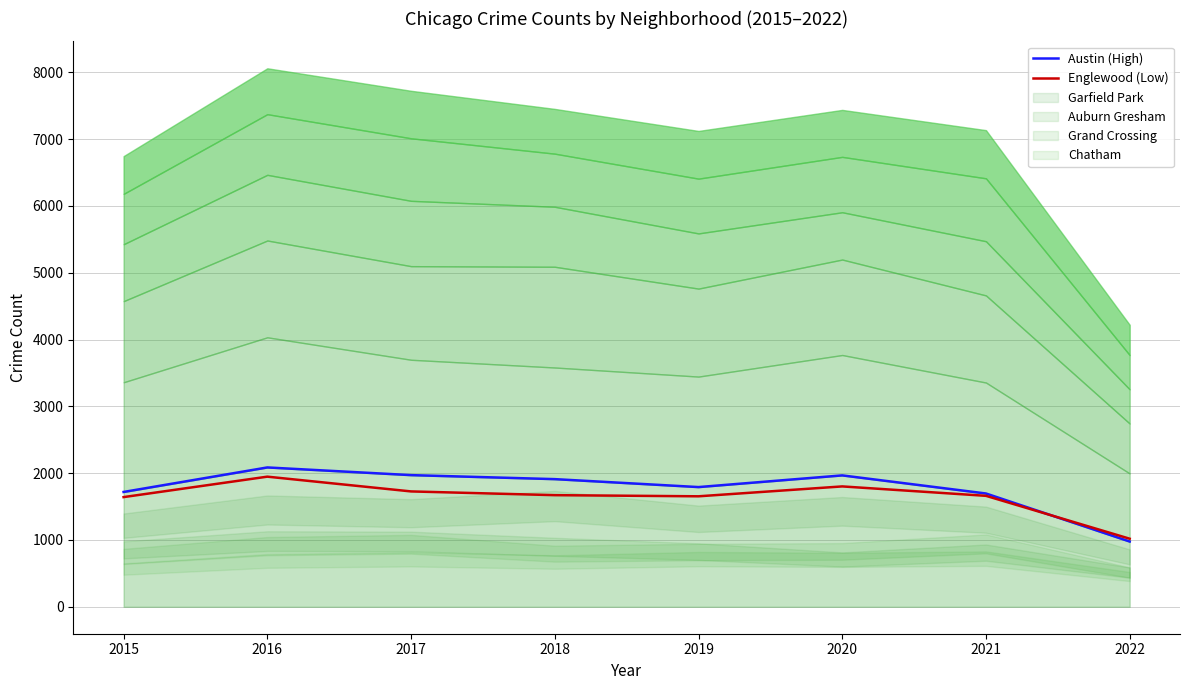

What is the value of the Austin (High) point at the 5th from the left?

1792